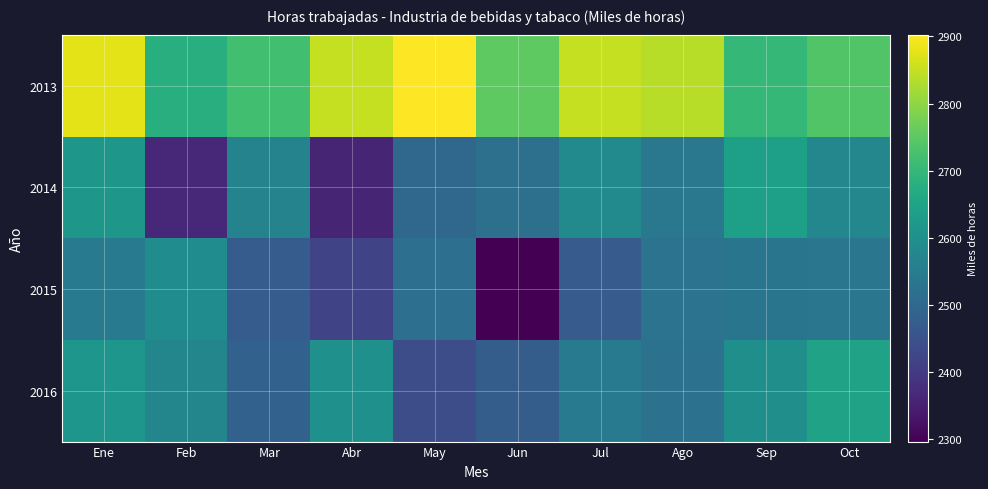

Between Ago and Oct, which series saw the biggest shift?

2016